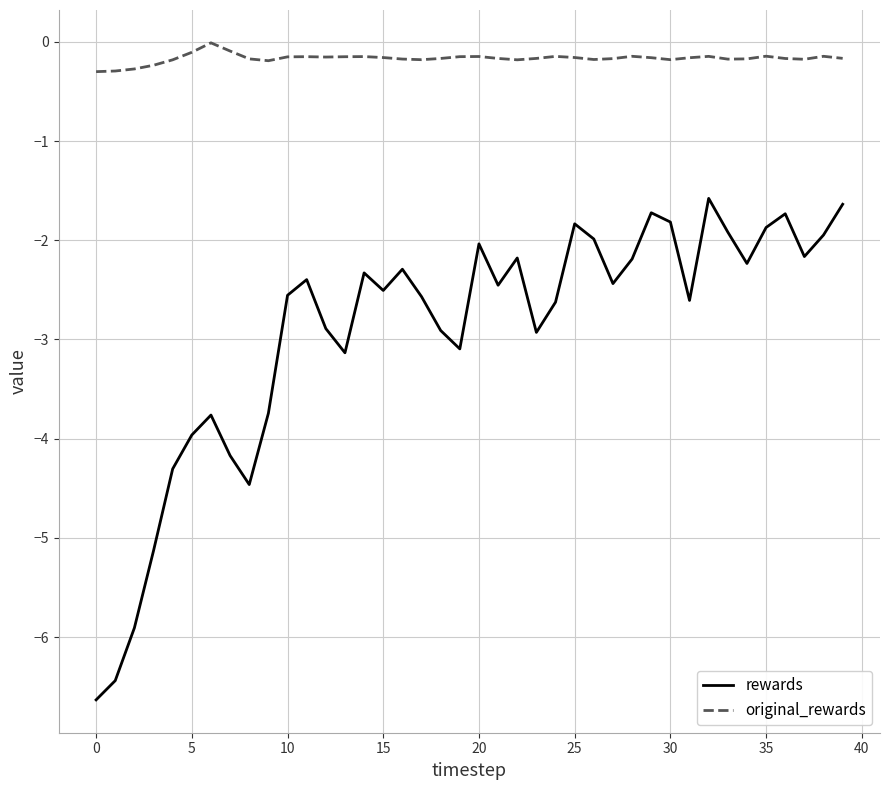

Which series has the largest total across all categories?

original_rewards